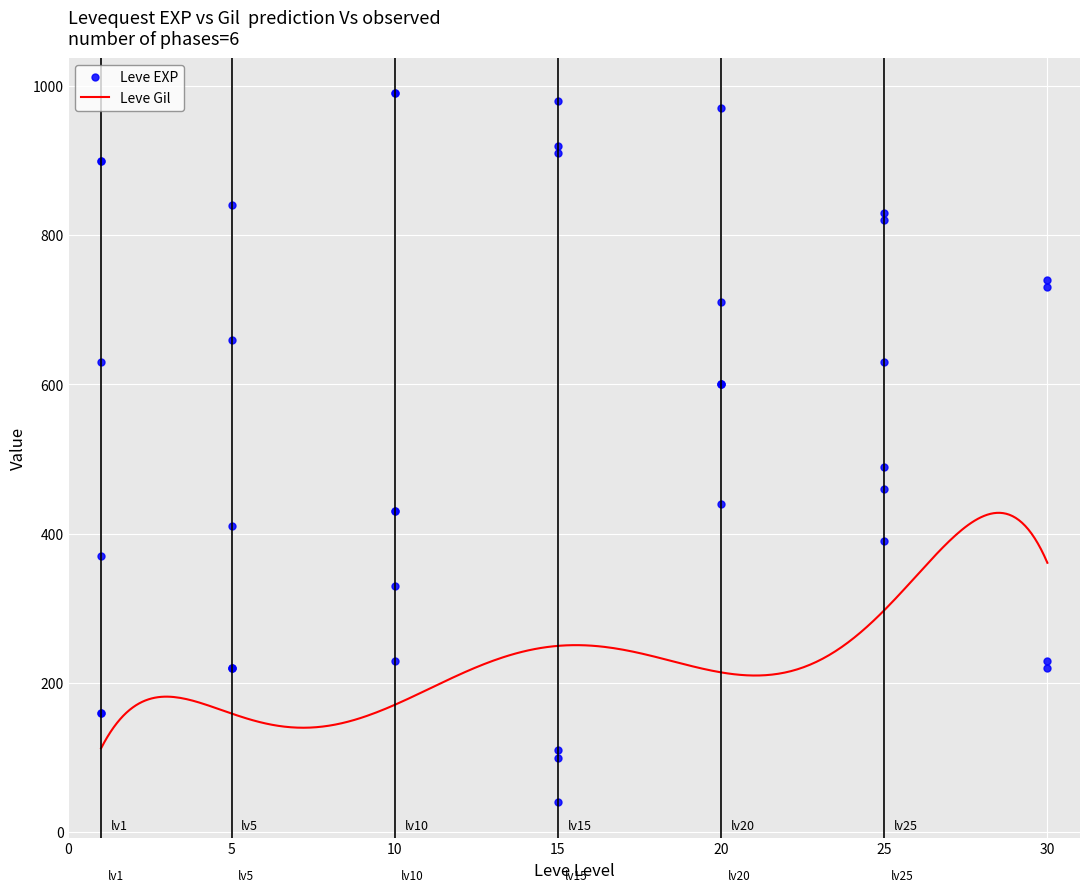

What is the maximum value for Leve Gil?

427.9